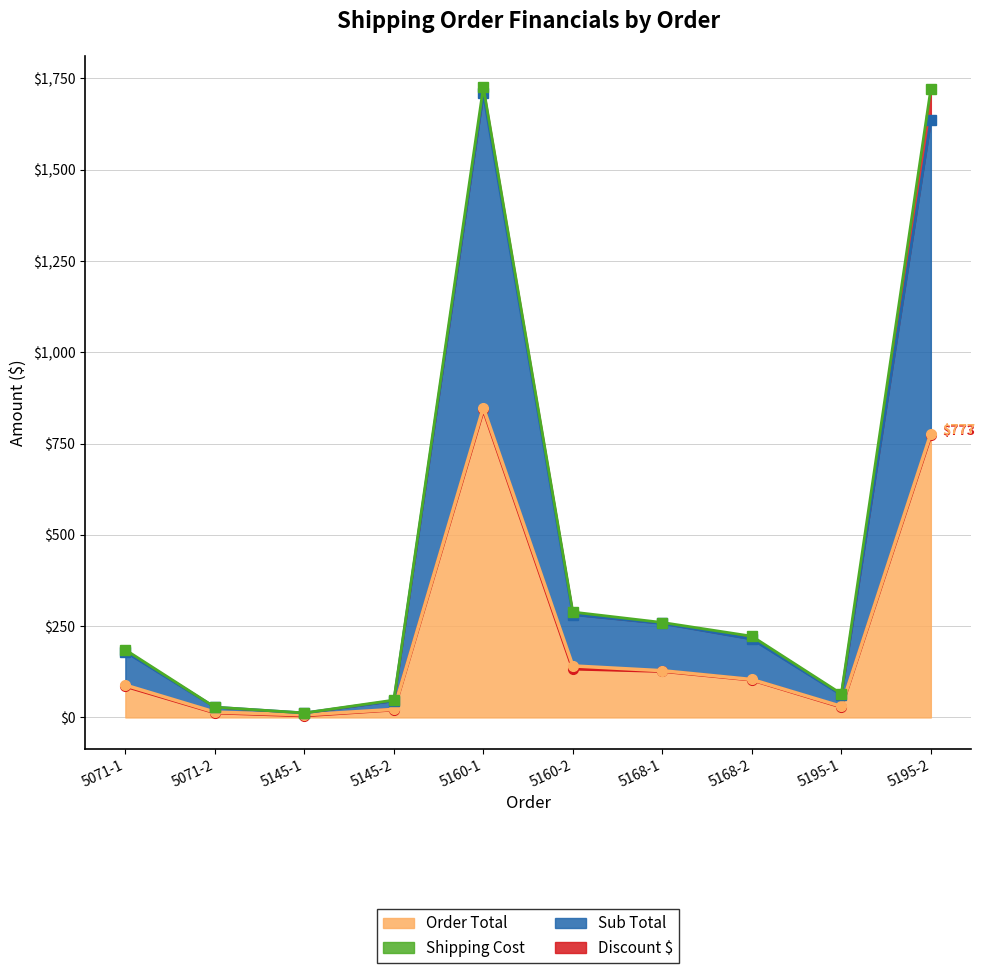

True or false: Discount $ (line) has more than 1 points higher than both neighbors.

False